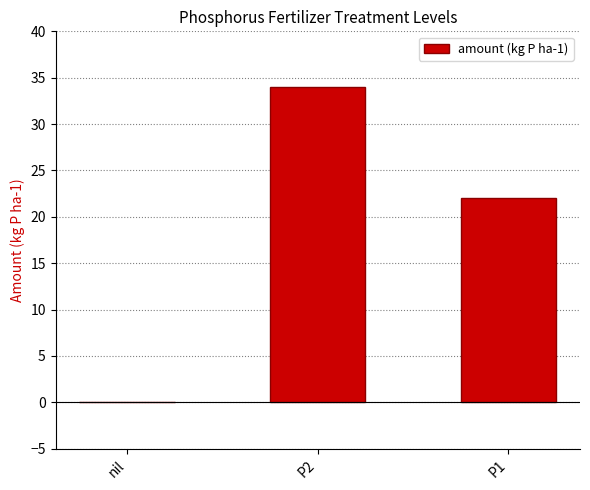

Are the bars horizontal?

No